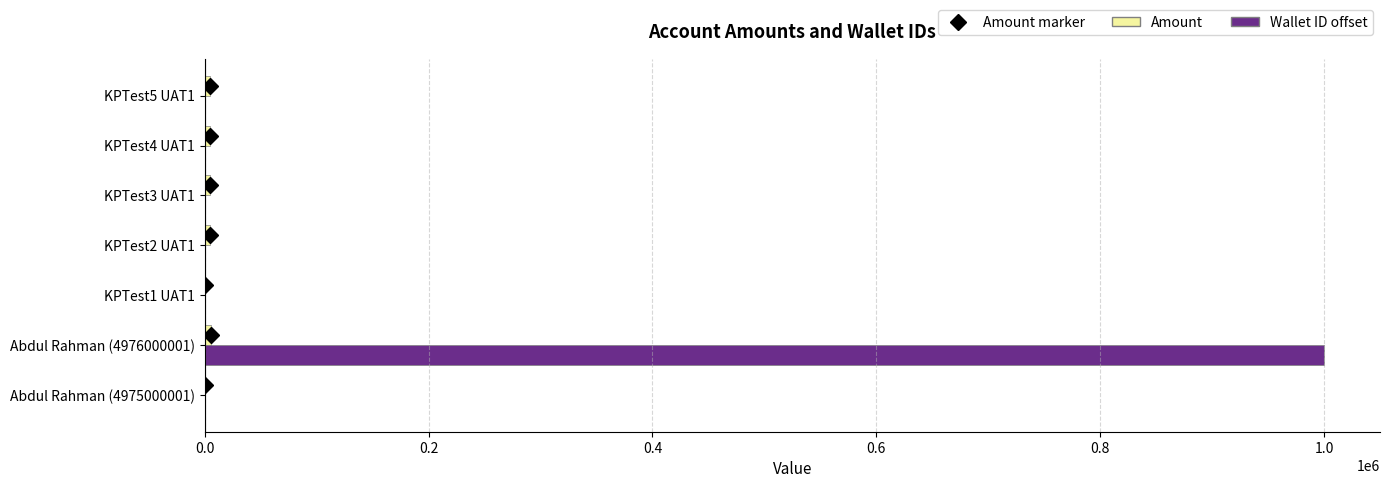

At which category is the sum across all series the highest?

Abdul Rahman (4976000001)